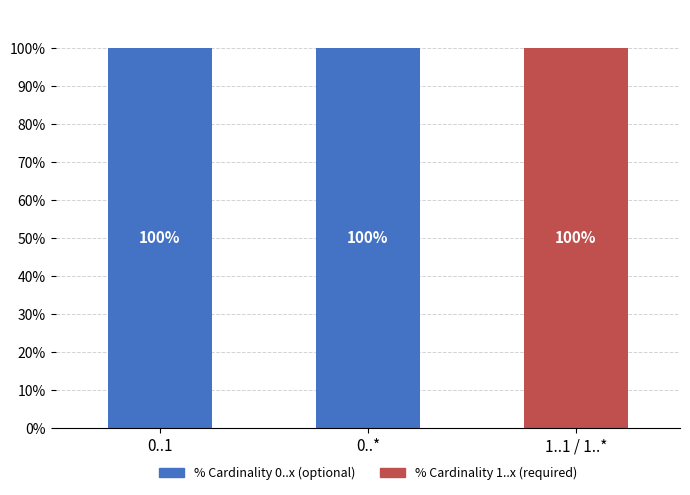

The value of % Cardinality 0..x (optional) at 1..1 / 1..* is 0. True or false?

True